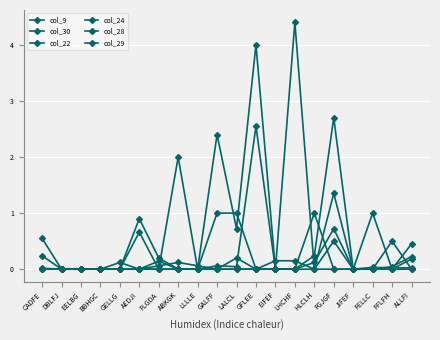

In col_24, how many points are higher than both neighbors (excluding endpoints)?

2